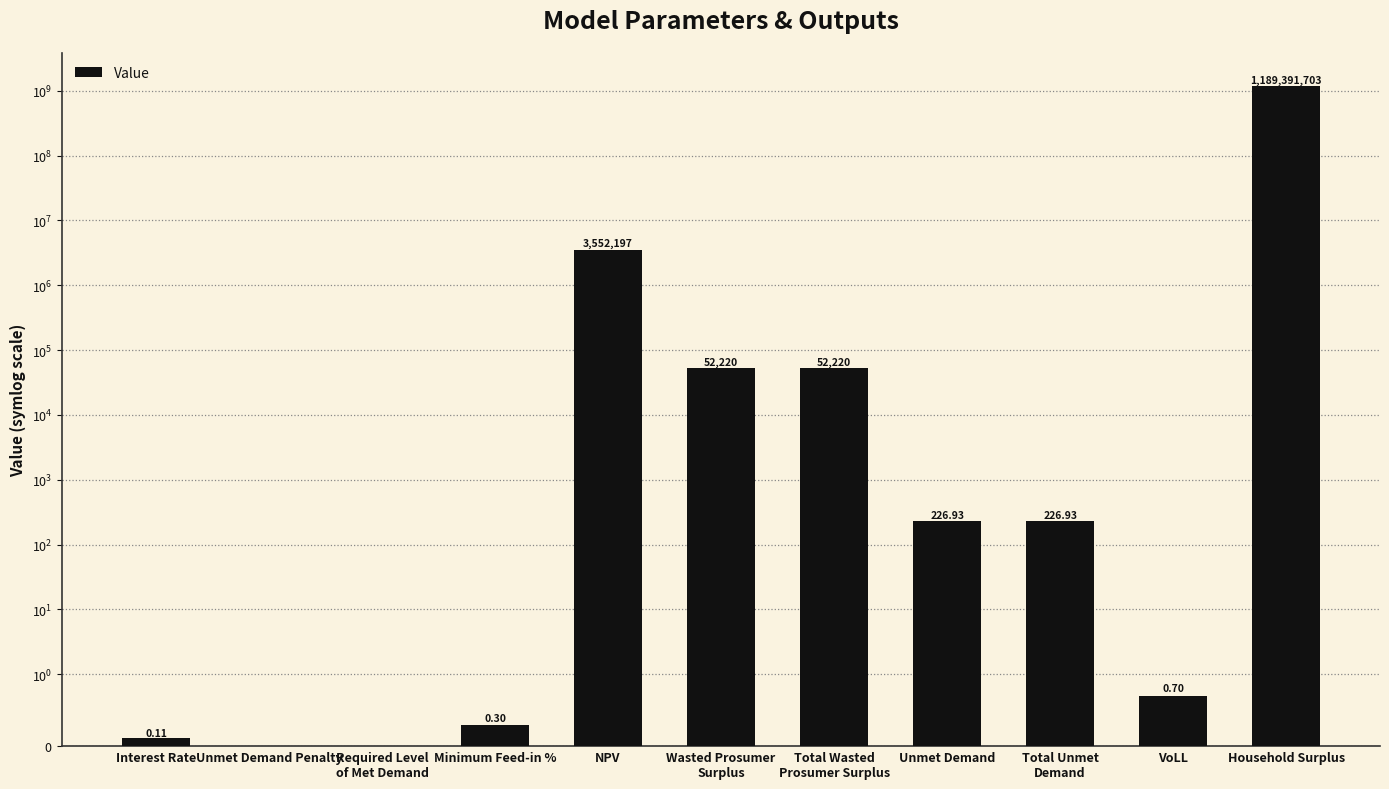

What is the sum of all values?

1193048794.7